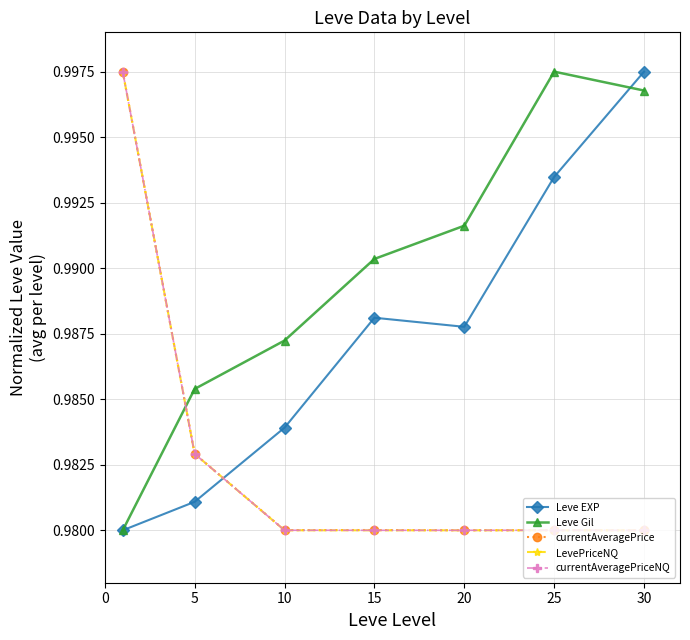

Which series has the largest total across all categories?

Leve Gil